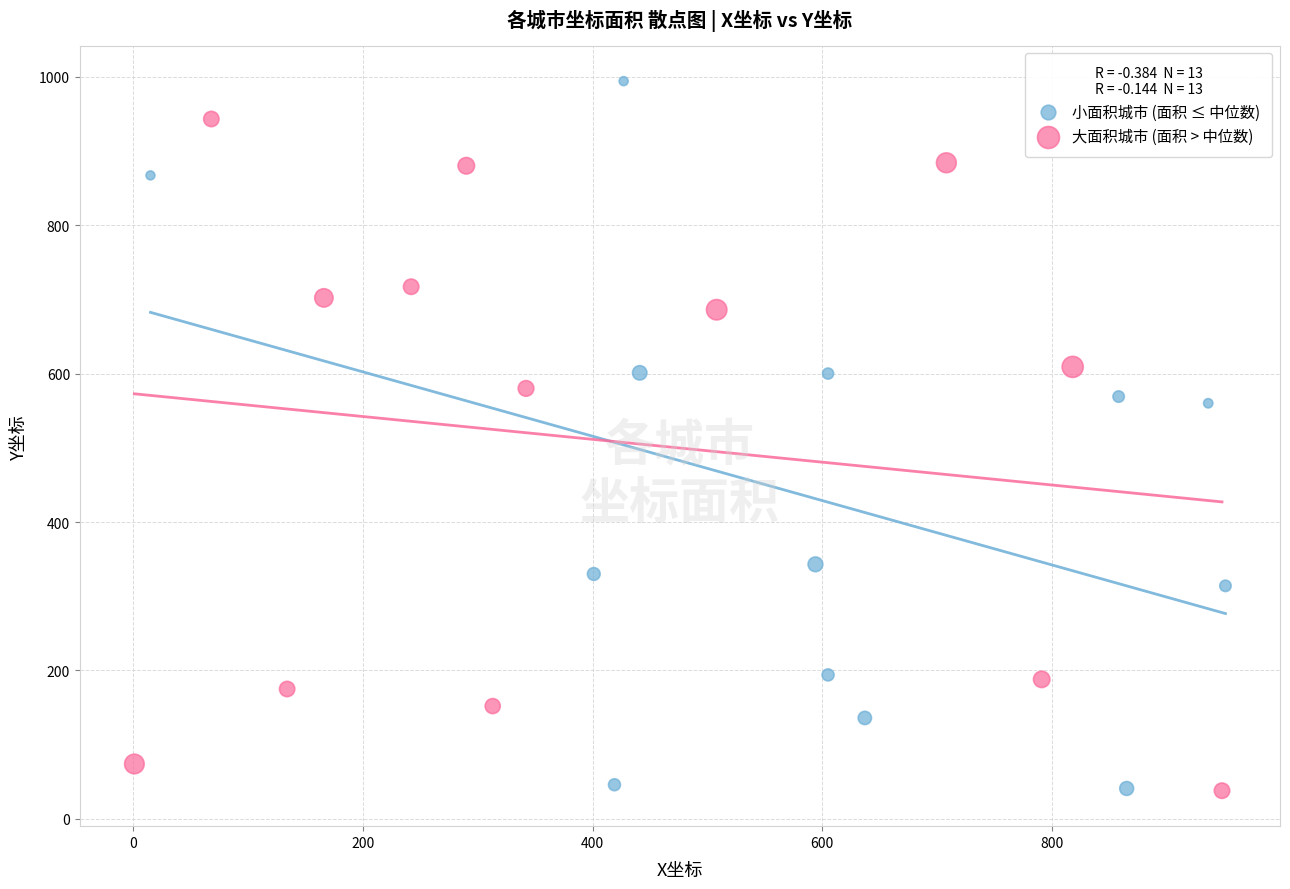

Which series has the widest spread of Y values?

小面积城市 (面积 ≤ 中位数)